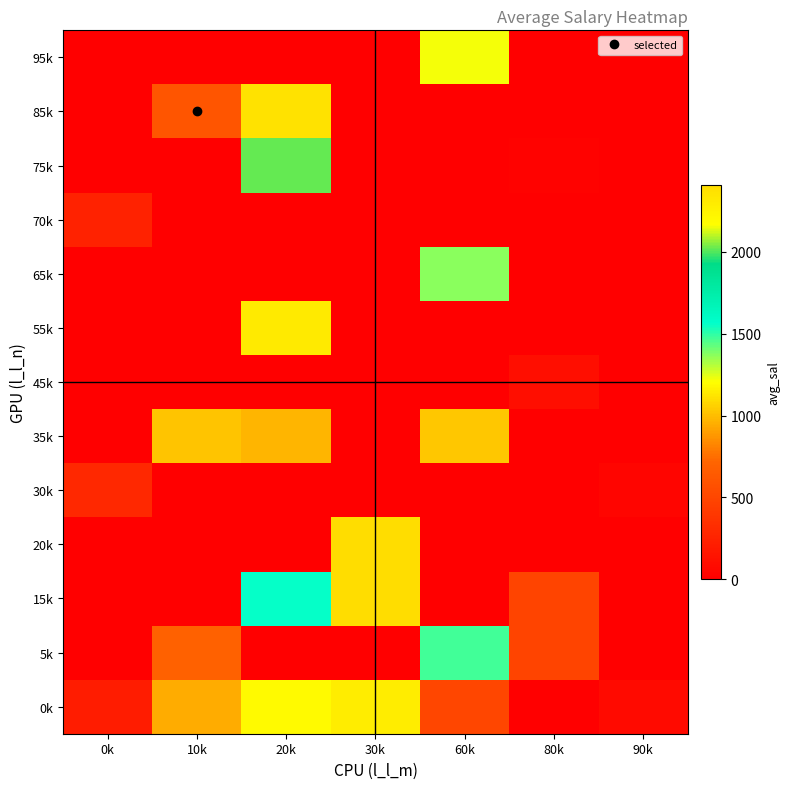

Rank the series by their maximum value, from highest to lowest.

20k, 15k, 85k, 55k, 0k, 75k, 5k, 65k, 95k, 35k, 30k, 70k, 45k